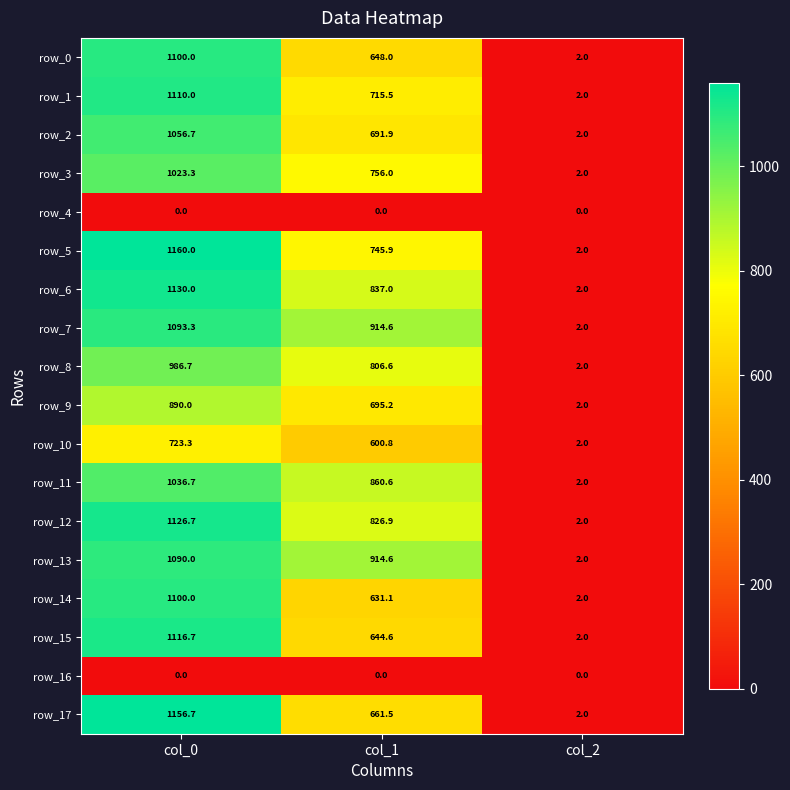

Which series has the widest spread of values?

row_5